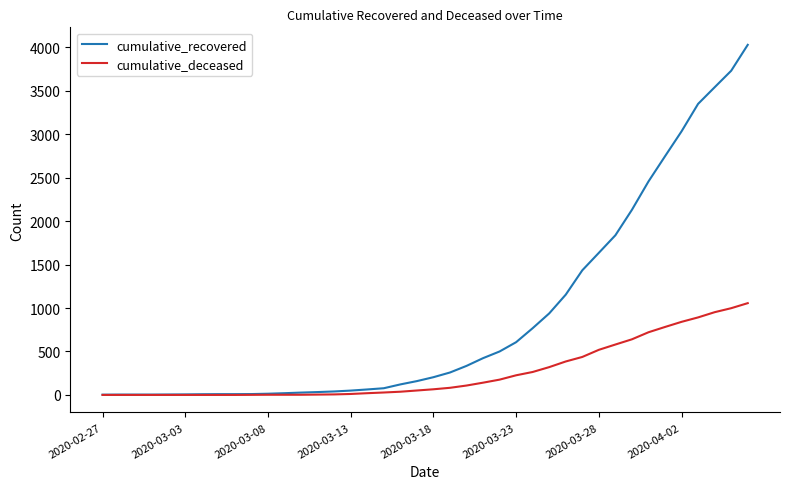

Rank the series by their maximum value, from lowest to highest.

cumulative_deceased, cumulative_recovered